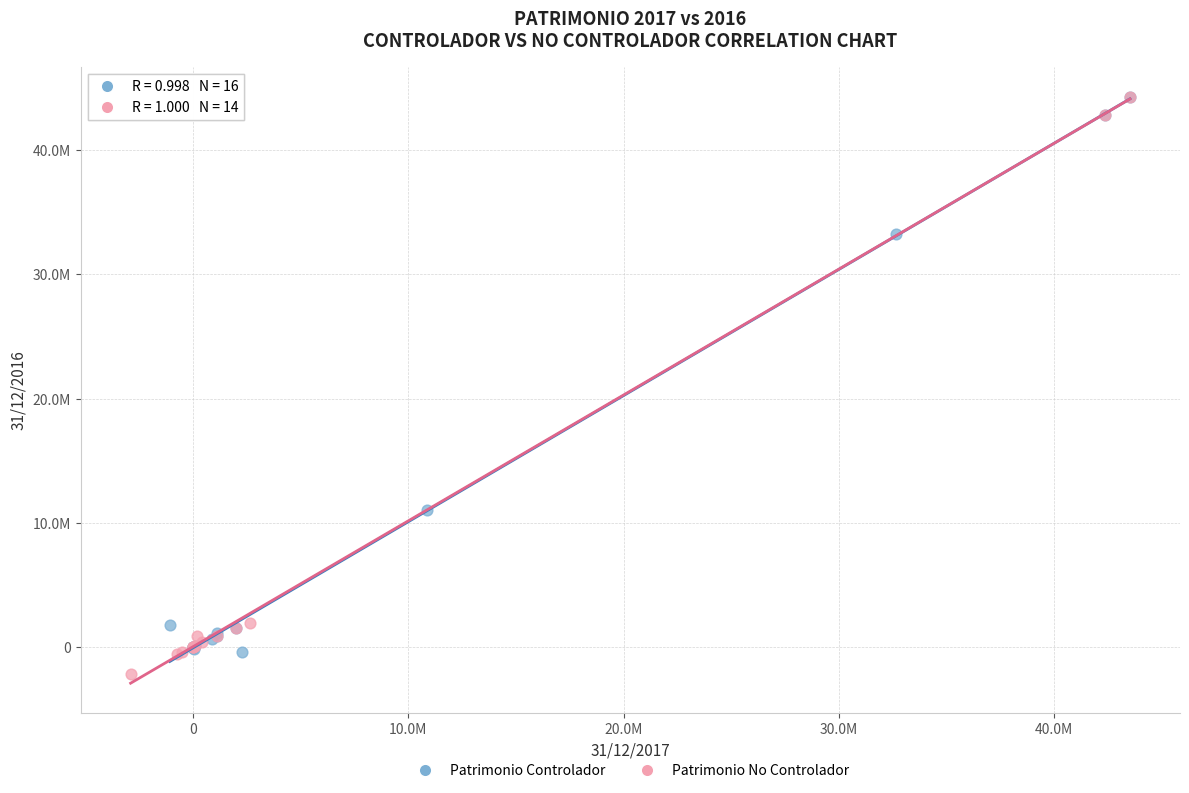

Which series reaches the minimum Y coordinate?

Patrimonio No Controlador